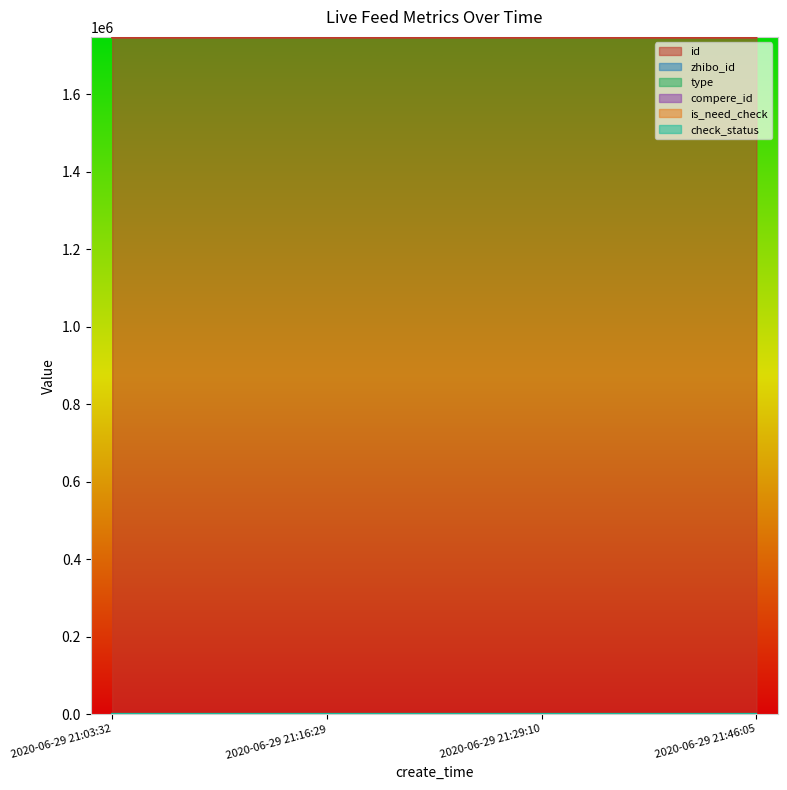

True or false: check_status and zhibo_id intersect in this chart.

False